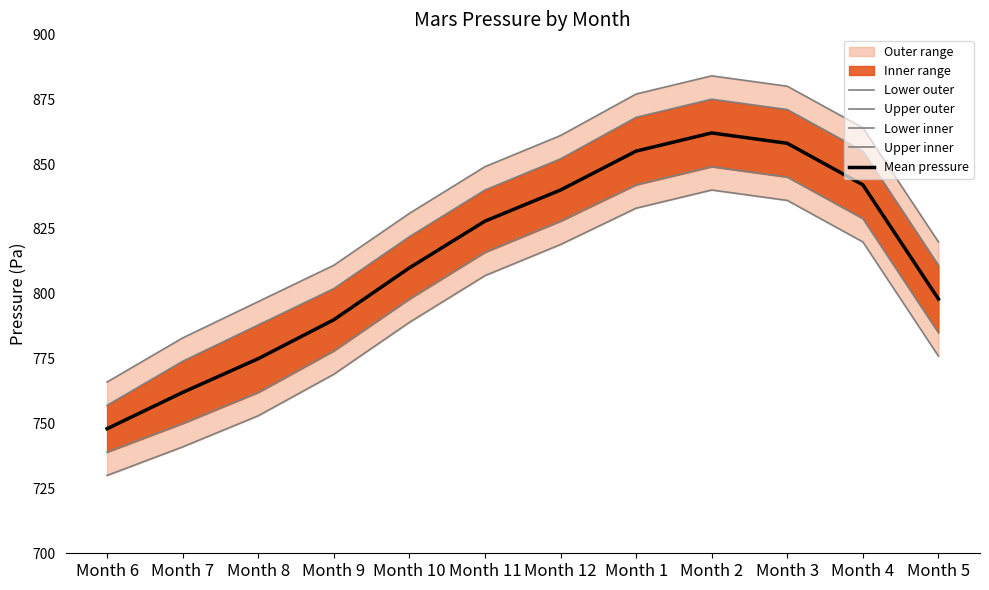

Where is Mean pressure nearest to the value 805?

Month 10